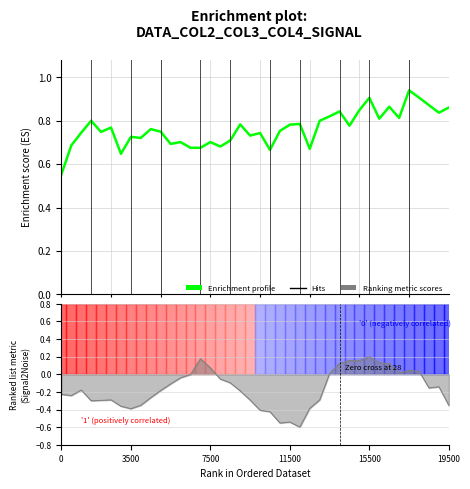

What is the difference between the second highest and minimum values?

0.4